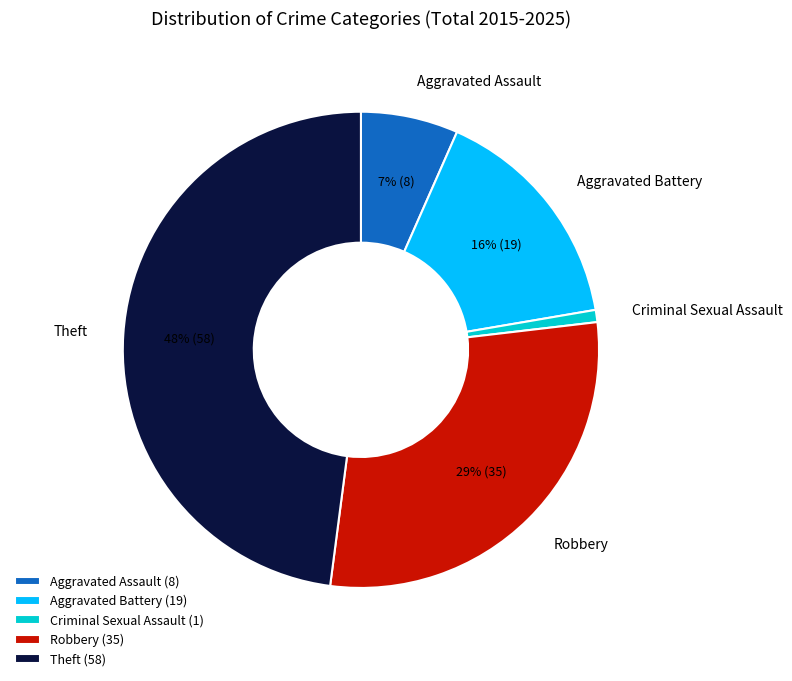

What is the smallest slice in the pie chart?

Criminal Sexual Assault